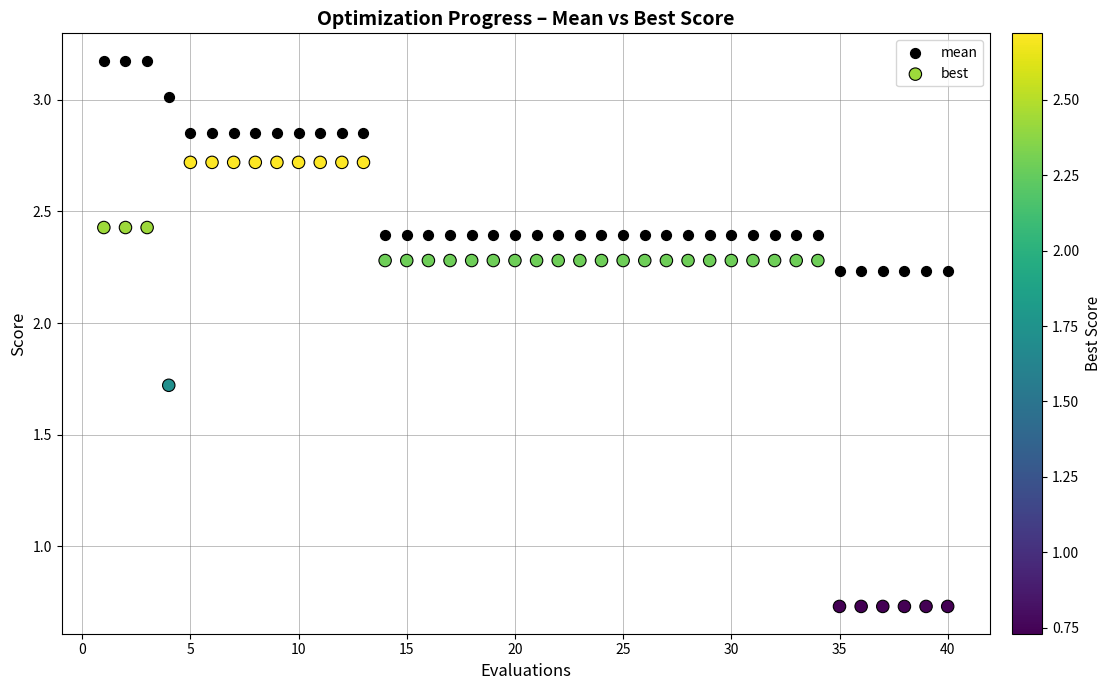

Which series reaches the minimum Y coordinate?

best